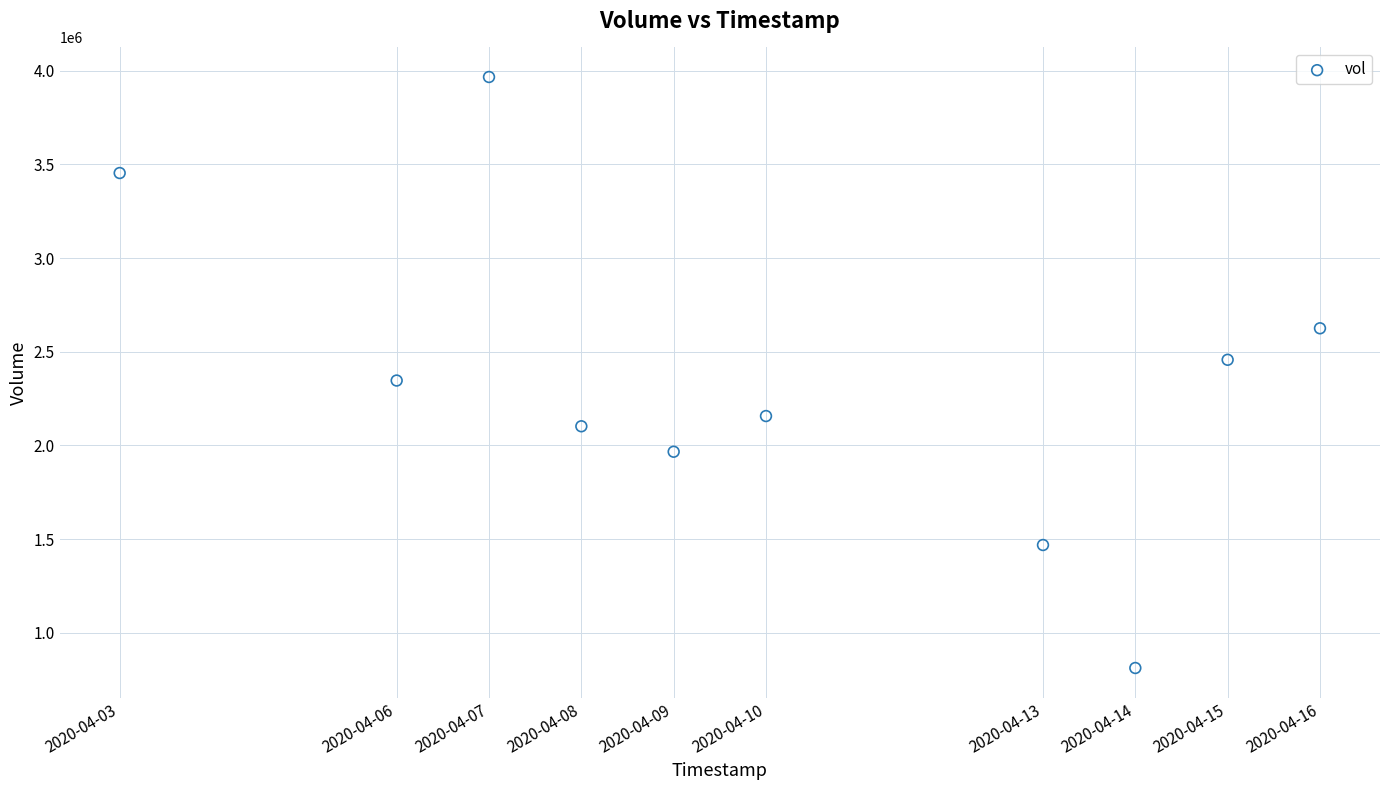

What is the average Y value?

2335630